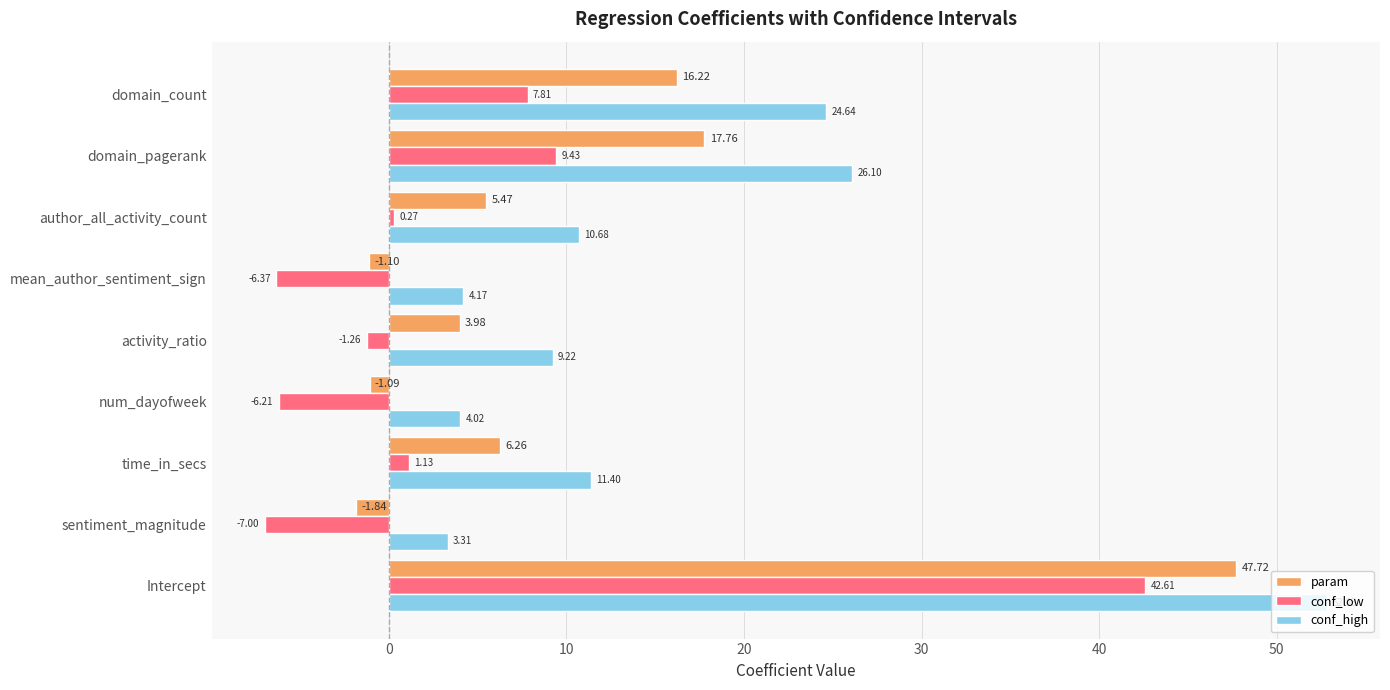

Count the number of categories in the chart.

9